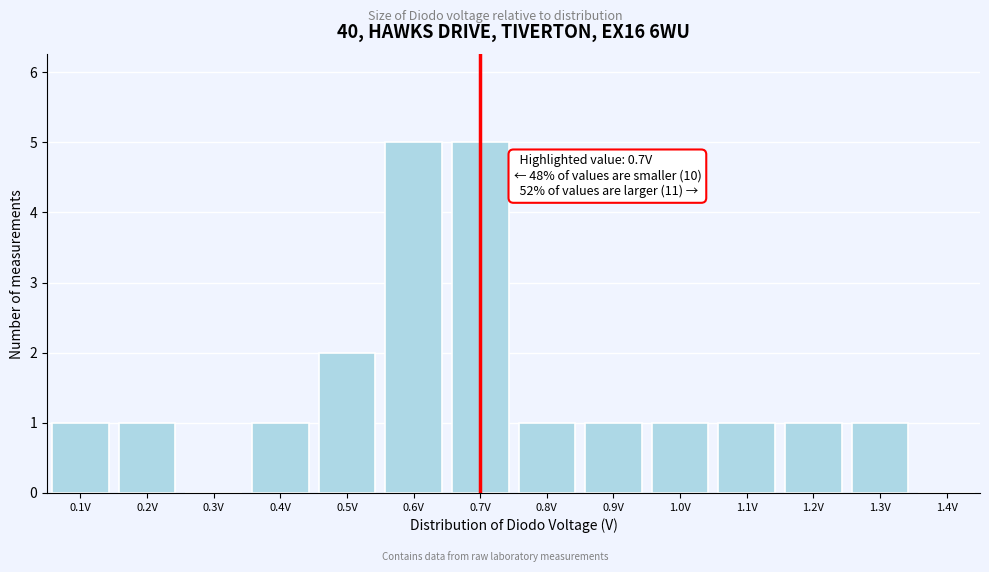

Reading left to right, list all the values displayed in this chart.

0.1V=1	0.2V=1	0.3V=0	0.4V=1	0.5V=2	0.6V=5	0.7V=5	0.8V=1	0.9V=1	1.0V=1	1.1V=1	1.2V=1	1.3V=1	1.4V=0